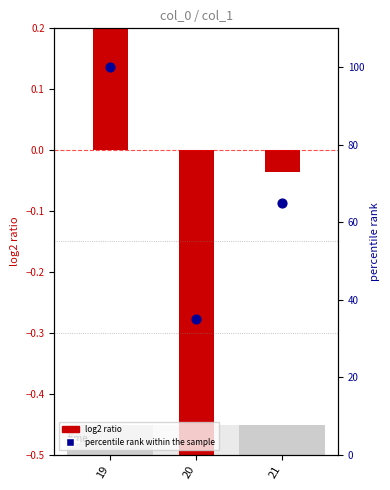

What is the ratio of the value at 19 to the value at 20?

2.9